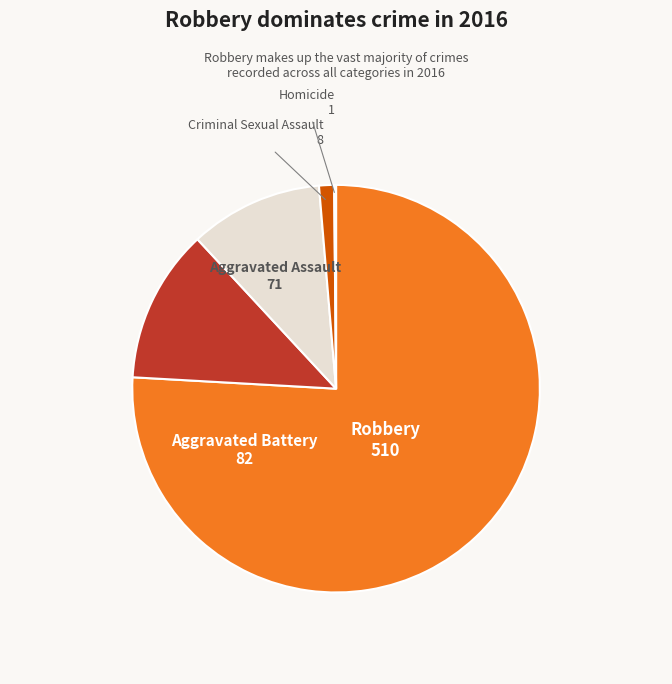

Is there any slice that represents more than half of the pie?

Yes